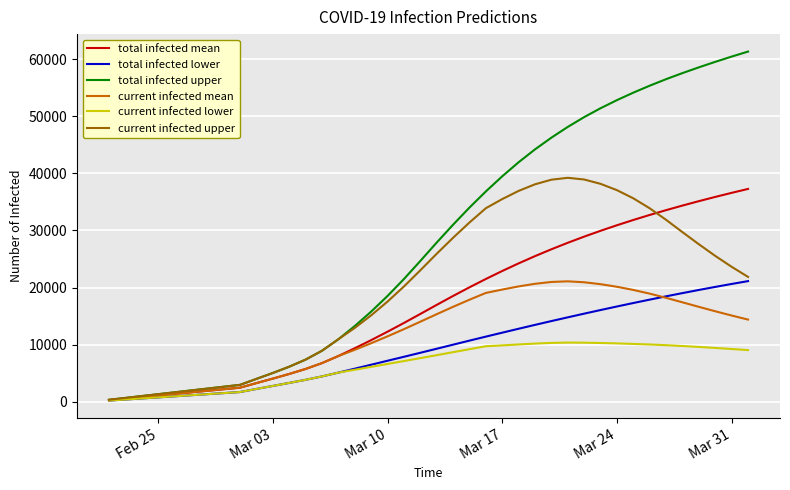

Which series has the largest total across all categories?

total infected upper